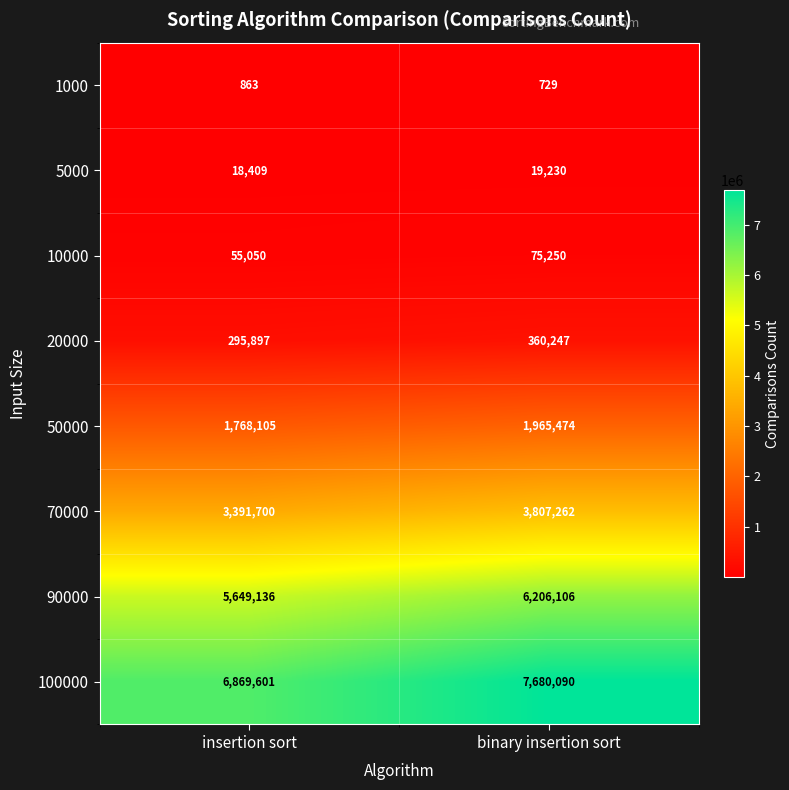

What is the difference between the highest and lowest values at binary insertion sort?

7679361